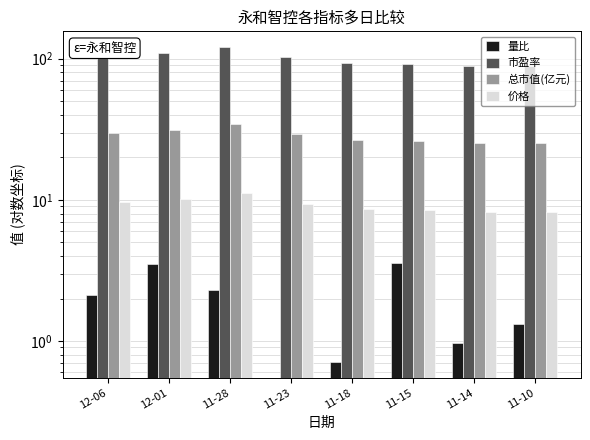

How many bars are there in total?

32